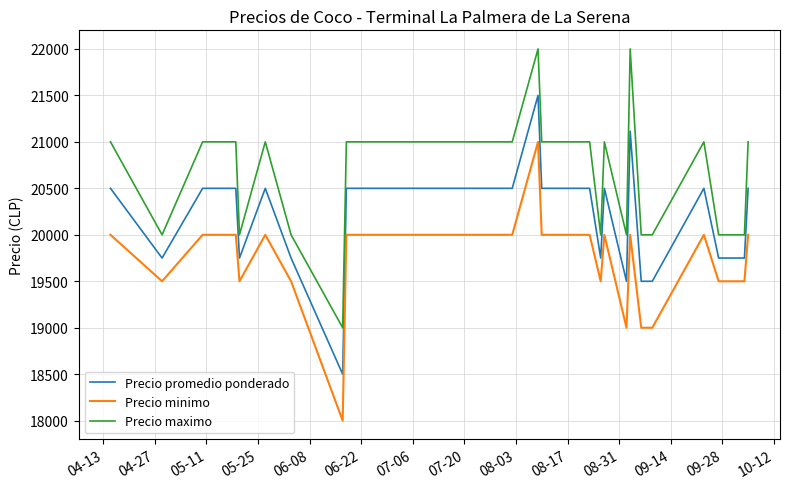

Reading left to right, extract all data points from this chart.

Precio promedio ponderado: 20500	19750	20500	20500	20500	19750	20500	19750	18500	20500	20500	20500	21500	20500	20500	20500	20500	20500	19750	20500	19500	21115	19500	19500	20500	19750	19750	19750	20500
Precio minimo: 20000	19500	20000	20000	20000	19500	20000	19500	18000	20000	20000	20000	21000	20000	20000	20000	20000	20000	19500	20000	19000	20000	19000	19000	20000	19500	19500	19500	20000
Precio maximo: 21000	20000	21000	21000	21000	20000	21000	20000	19000	21000	21000	21000	22000	21000	21000	21000	21000	21000	20000	21000	20000	22000	20000	20000	21000	20000	20000	20000	21000